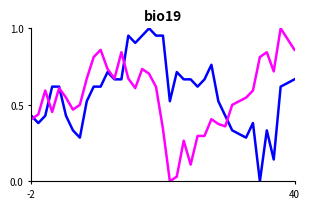

True or false: HR has a value of 0.6 at 19.

False